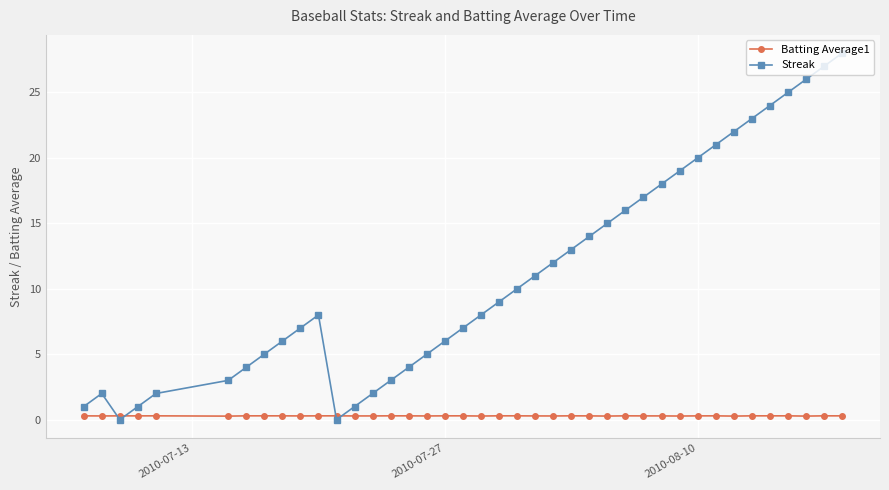

Rank the series by their average value, from highest to lowest.

Streak, Batting Average1